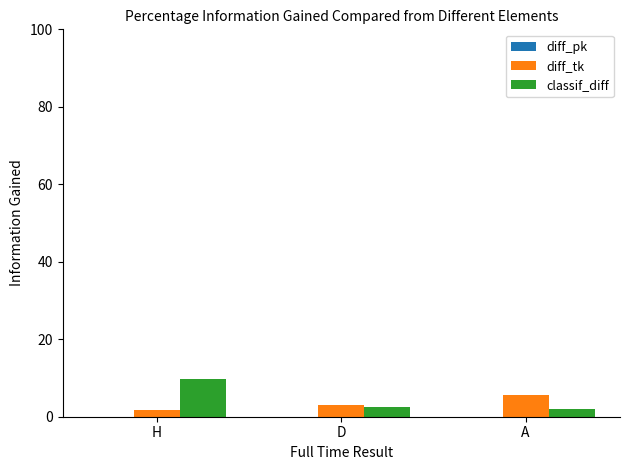

What is the approximate value of classif_diff at A?

2.0